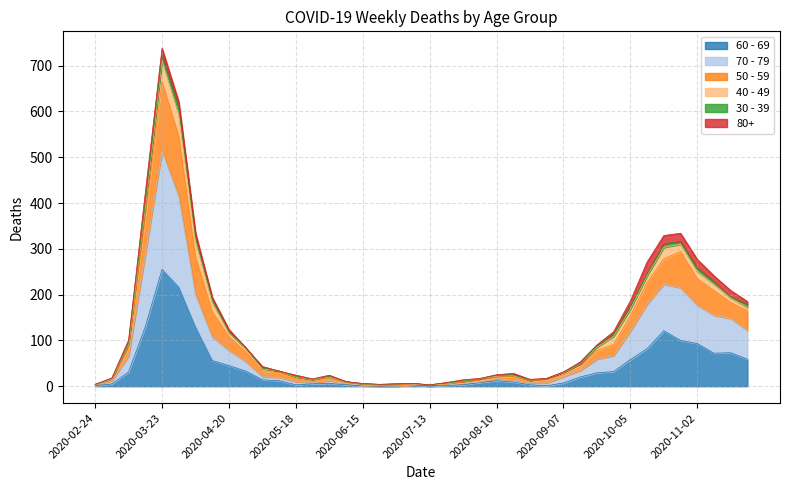

How many categories are shown in the chart?

40